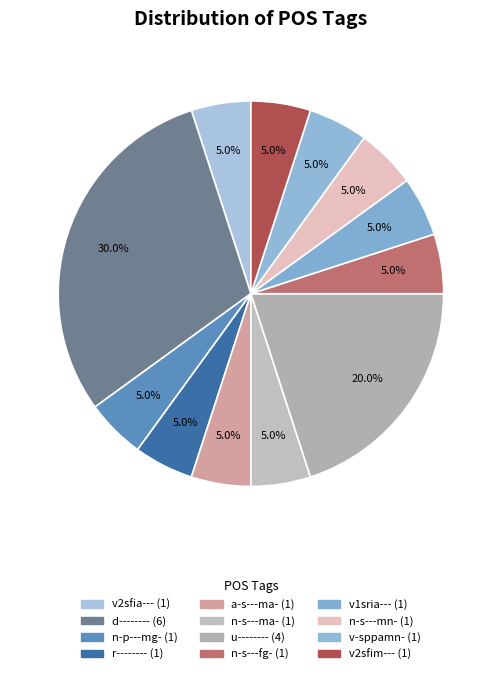

How many slices are in this pie chart?

12